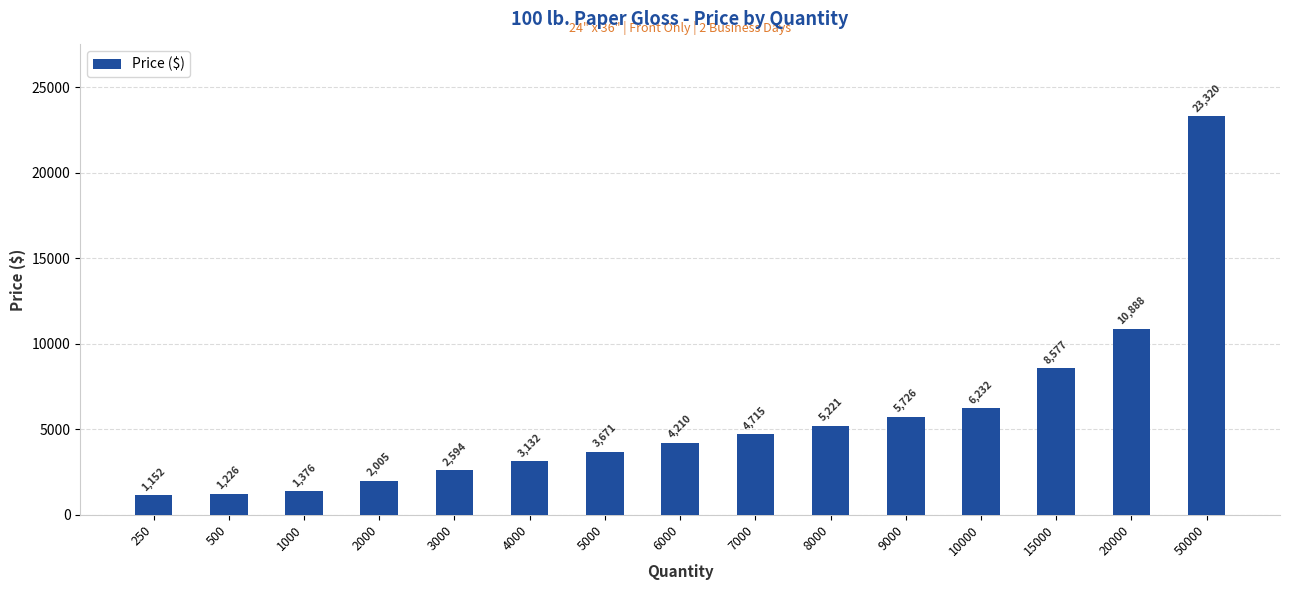

What is the average value?

5603.0